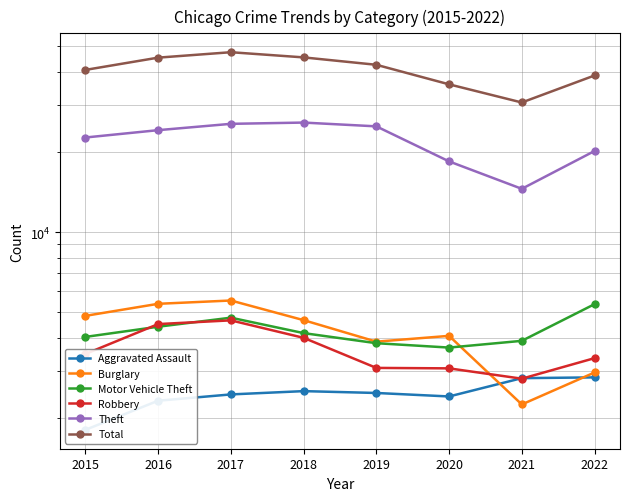

True or false: Theft and Aggravated Assault cross at least once.

False